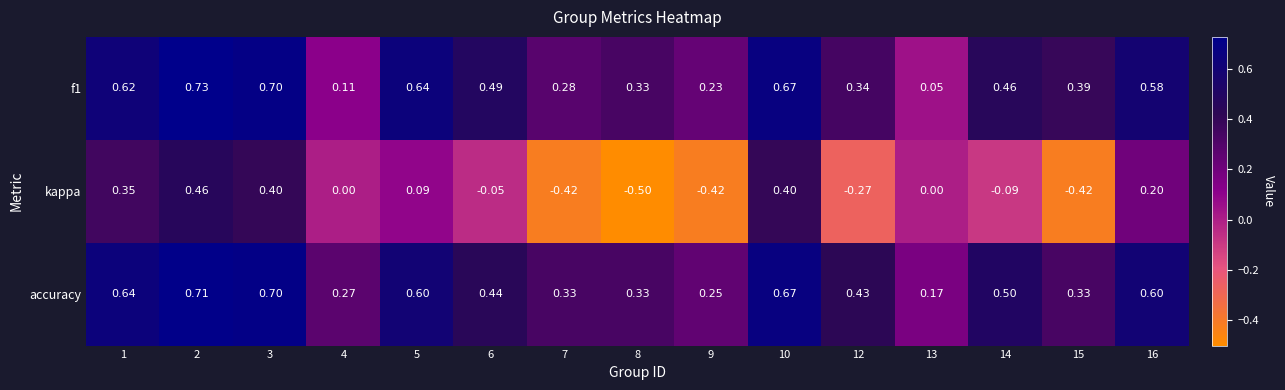

How many categories are shown in the chart?

15